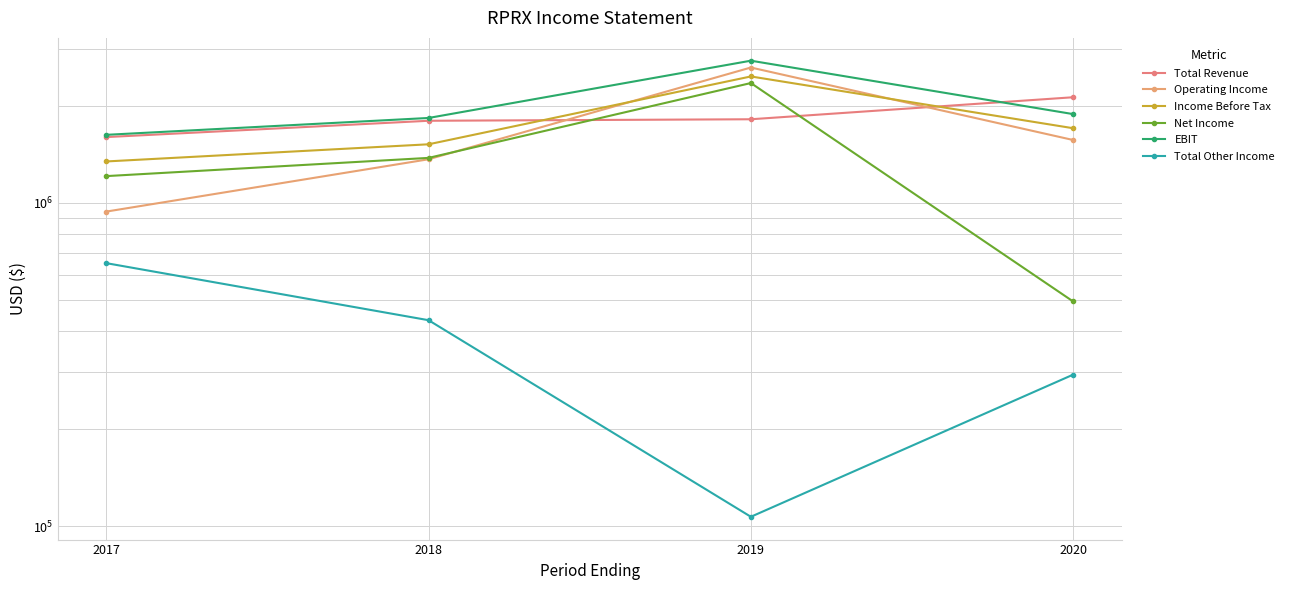

What is the difference between the maximum and second lowest values in the Operating Income series?

1258800